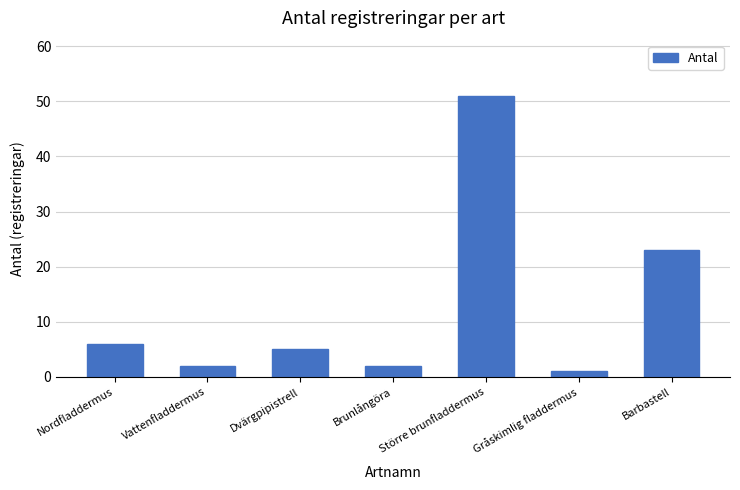

What is the value of the 2nd bar from the left?

2